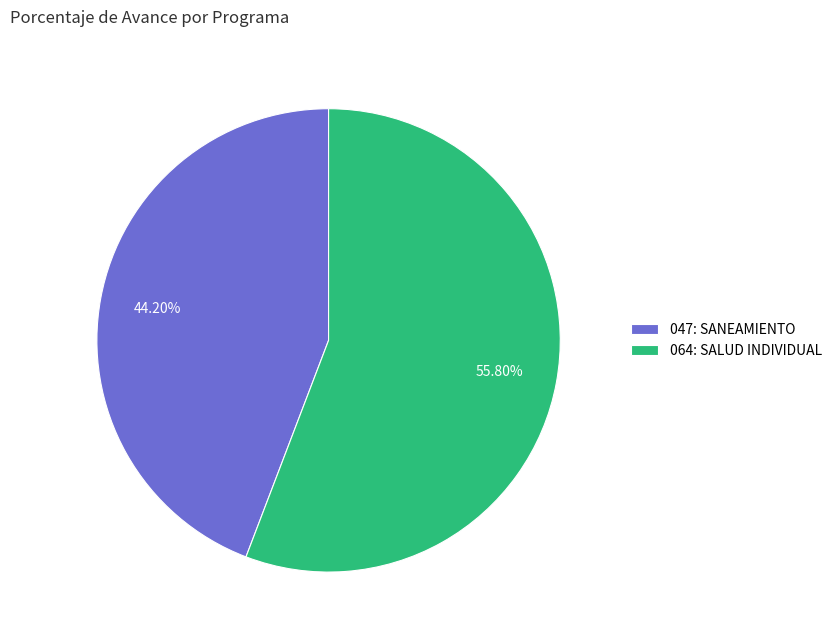

To the nearest percent, what percentage of the pie is 047: SANEAMIENTO?

44%